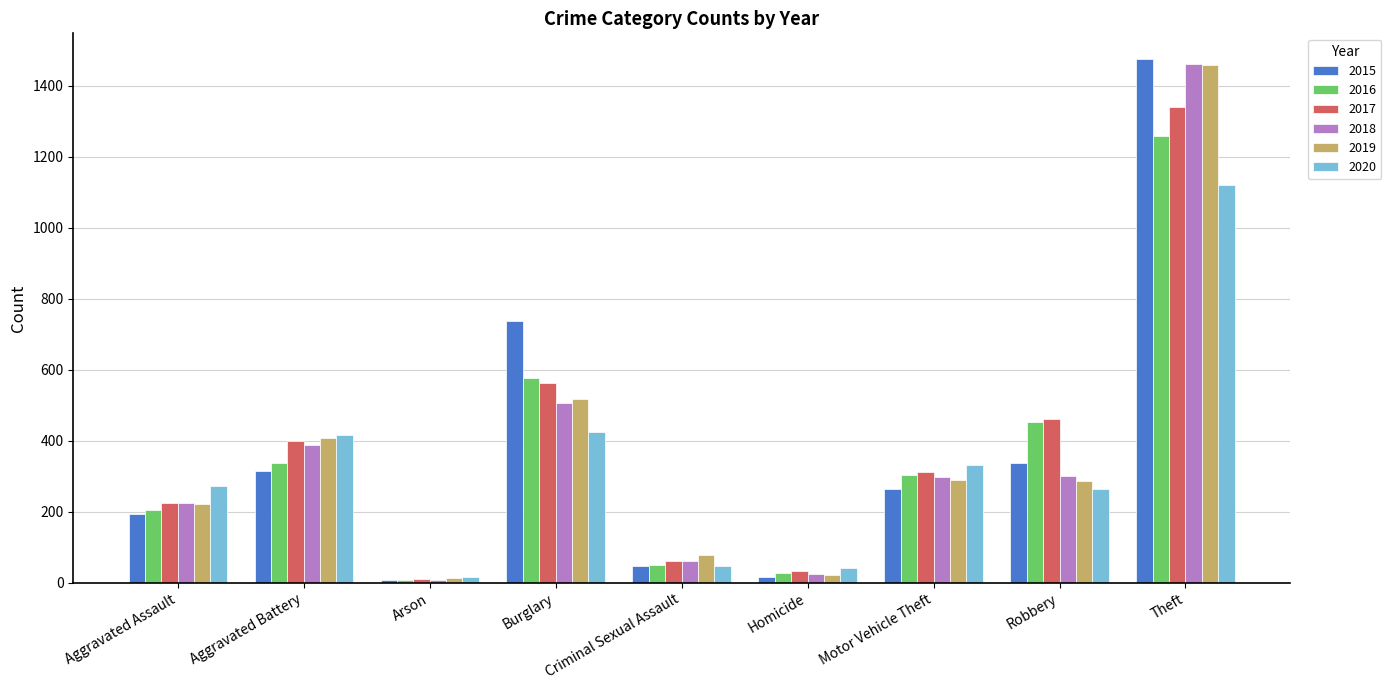

What is the difference between the highest and lowest values at Theft?

354